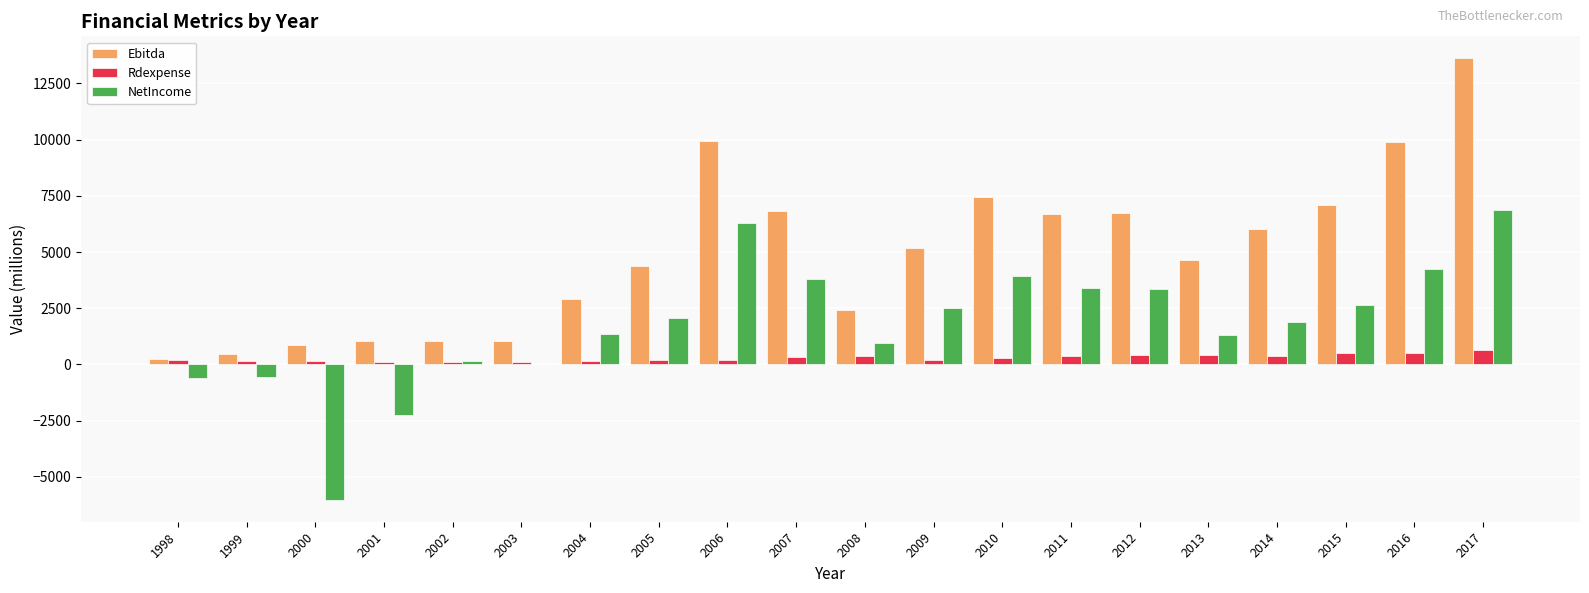

What is the maximum value for NetIncome?

6854.0